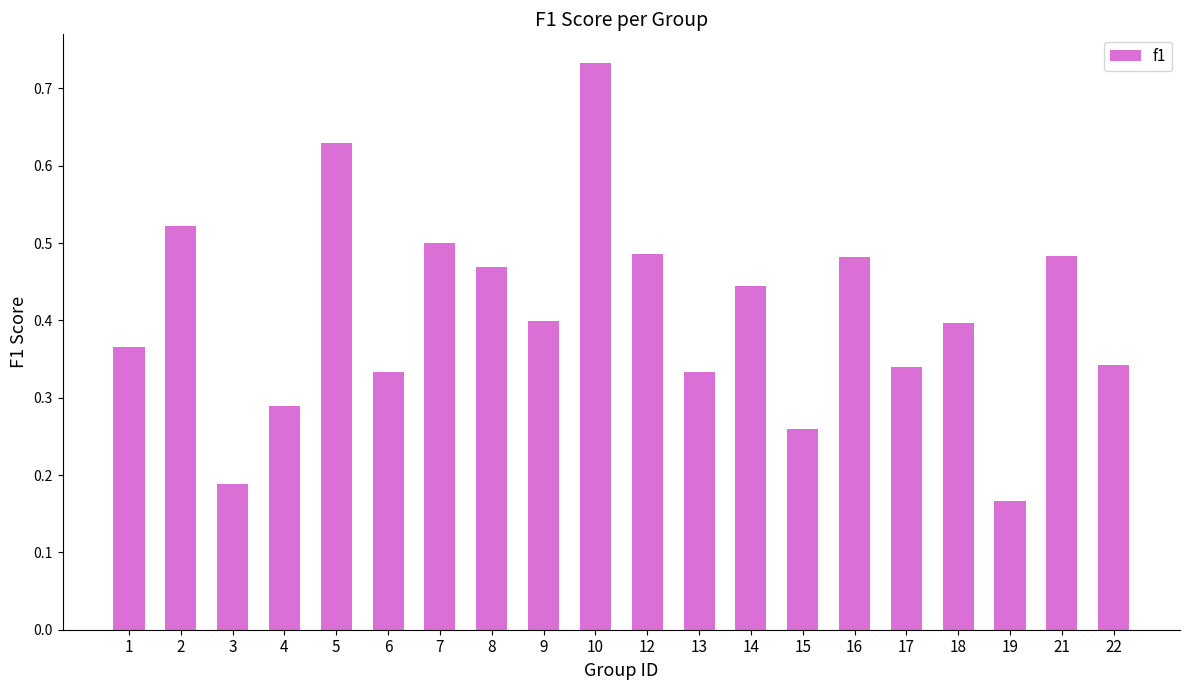

Does the chart contain stacked bars?

No